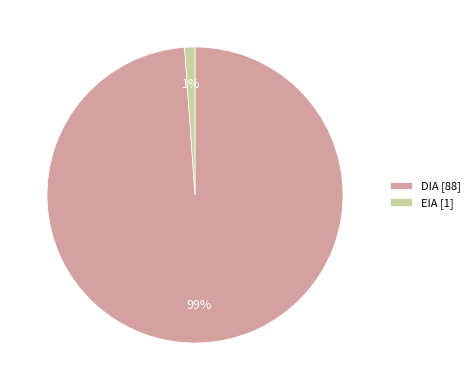

Is the sum of EIA and DIA greater than half?

Yes